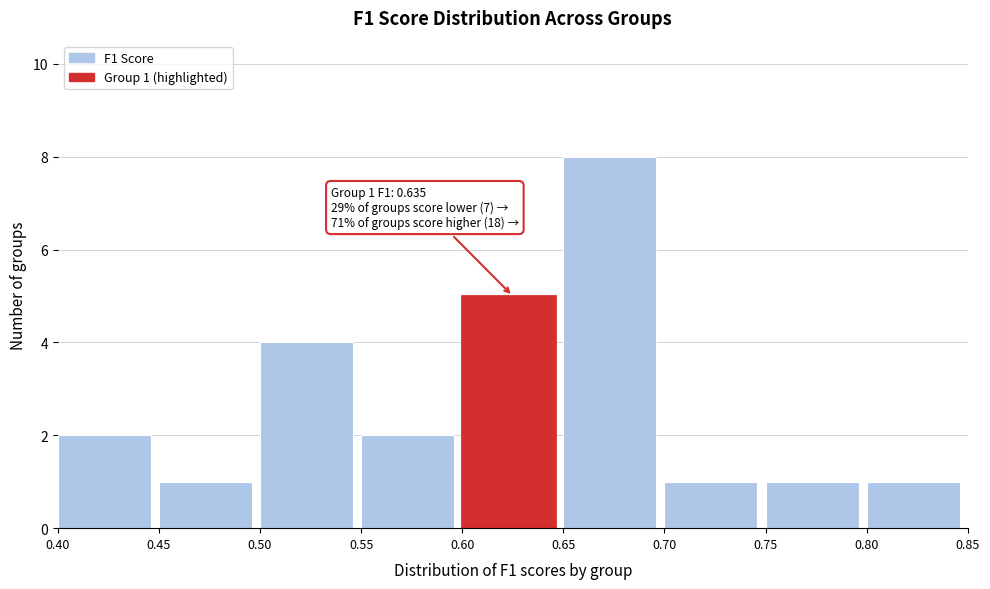

Which range on the x-axis has the tallest bar?

0.65 to 0.70